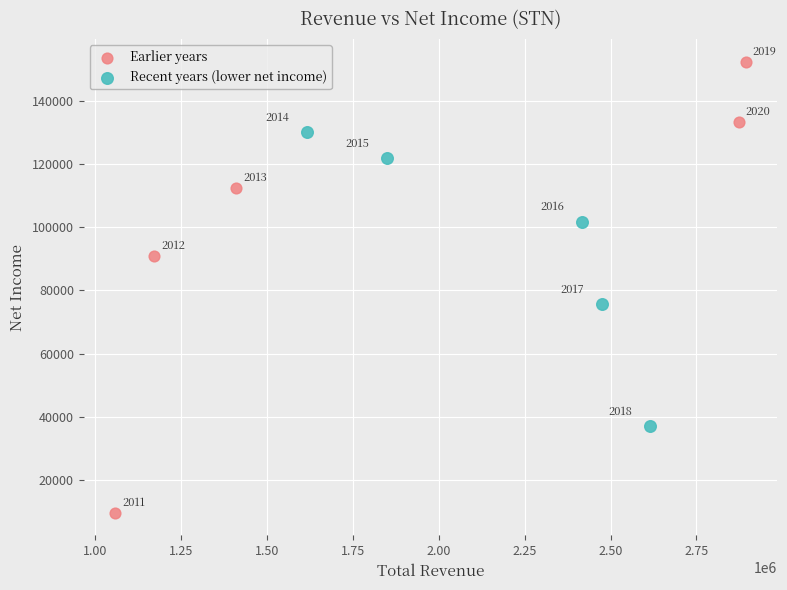

Which series has the widest spread of Y values?

Earlier years